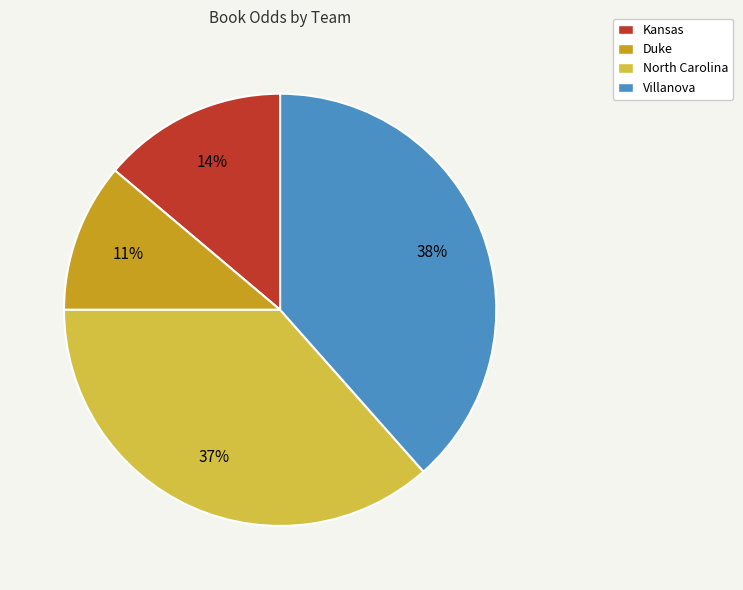

Is it true that Duke is 11% of the pie?

True